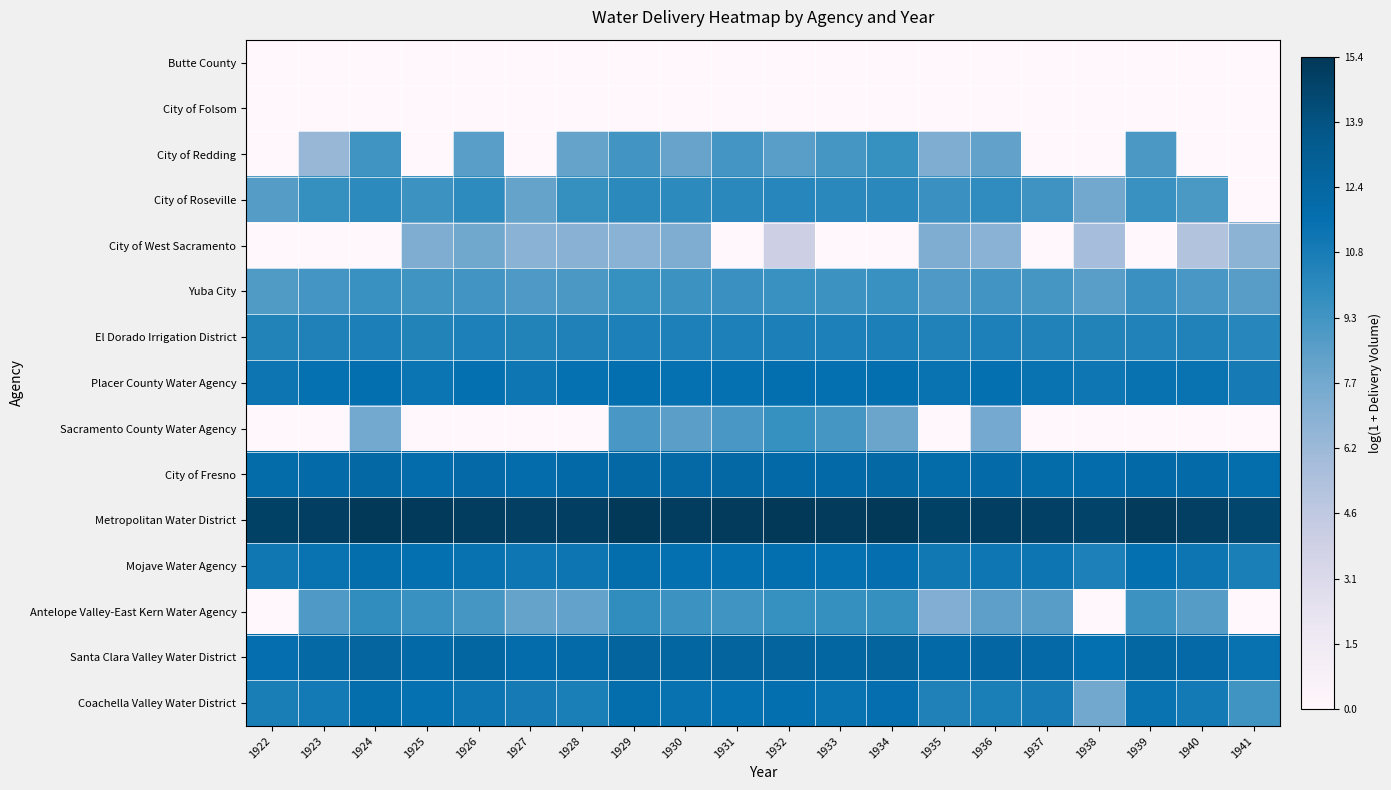

Reading left to right, list all the values displayed in this chart.

Butte County: 1922=0.0	1923=0.0	1924=0.0	1925=0.0	1926=0.0	1927=0.0	1928=0.0	1929=0.0	1930=0.0	1931=0.0	1932=0.0	1933=0.0	1934=0.0	1935=0.0	1936=0.0	1937=0.0	1938=0.0	1939=0.0	1940=0.0	1941=0.0
City of Folsom: 1922=0.0	1923=0.0	1924=0.0	1925=0.0	1926=0.0	1927=0.0	1928=0.0	1929=0.0	1930=0.0	1931=0.0	1932=0.0	1933=0.0	1934=0.0	1935=0.0	1936=0.0	1937=0.0	1938=0.0	1939=0.0	1940=0.0	1941=0.0
City of Redding: 1922=0.0	1923=6.3	1924=9.3	1925=0.0	1926=8.5	1927=0.0	1928=8.2	1929=9.2	1930=8.1	1931=9.2	1932=8.5	1933=9.2	1934=9.6	1935=7.3	1936=8.3	1937=0.0	1938=0.0	1939=9.0	1940=0.0	1941=0.0
City of Roseville: 1922=8.6	1923=9.7	1924=10.0	1925=9.4	1926=9.9	1927=8.2	1928=9.7	1929=10.1	1930=10.0	1931=10.1	1932=10.2	1933=10.1	1934=10.1	1935=9.5	1936=9.8	1937=9.4	1938=7.7	1939=9.6	1940=9.0	1941=0.0
City of West Sacramento: 1922=0.0	1923=0.0	1924=0.0	1925=7.2	1926=7.9	1927=6.8	1928=6.9	1929=6.8	1930=7.2	1931=0.0	1932=4.0	1933=0.0	1934=0.0	1935=7.3	1936=6.8	1937=0.0	1938=5.7	1939=0.0	1940=5.2	1941=6.8
Yuba City: 1922=8.8	1923=9.2	1924=9.5	1925=9.3	1926=9.3	1927=8.9	1928=9.0	1929=9.6	1930=9.4	1931=9.5	1932=9.6	1933=9.4	1934=9.5	1935=8.9	1936=9.2	1937=9.1	1938=8.6	1939=9.5	1940=9.1	1941=8.6
El Dorado Irrigation District: 1922=10.4	1923=10.5	1924=10.6	1925=10.4	1926=10.6	1927=10.4	1928=10.5	1929=10.6	1930=10.6	1931=10.6	1932=10.7	1933=10.6	1934=10.6	1935=10.5	1936=10.6	1937=10.5	1938=10.4	1939=10.5	1940=10.5	1941=10.2
Placer County Water Agency: 1922=11.3	1923=11.5	1924=11.6	1925=11.3	1926=11.6	1927=11.2	1928=11.5	1929=11.6	1930=11.5	1931=11.5	1932=11.6	1933=11.5	1934=11.6	1935=11.4	1936=11.6	1937=11.4	1938=11.2	1939=11.4	1940=11.3	1941=10.9
Sacramento County Water Agency: 1922=0.0	1923=0.0	1924=7.7	1925=0.0	1926=0.0	1927=0.0	1928=0.0	1929=9.1	1930=8.5	1931=9.1	1932=9.6	1933=9.2	1934=8.0	1935=0.0	1936=7.6	1937=0.0	1938=0.0	1939=0.0	1940=0.0	1941=0.0
City of Fresno: 1922=11.9	1923=12.0	1924=12.2	1925=11.8	1926=12.1	1927=11.9	1928=12.1	1929=12.2	1930=12.2	1931=12.2	1932=12.0	1933=12.1	1934=12.2	1935=11.9	1936=12.0	1937=11.9	1938=11.9	1939=12.1	1940=12.0	1941=11.8
Metropolitan Water District: 1922=14.9	1923=15.0	1924=15.4	1925=15.3	1926=15.1	1927=15.0	1928=15.1	1929=15.4	1930=15.2	1931=15.2	1932=15.3	1933=15.2	1934=15.3	1935=14.9	1936=15.1	1937=14.9	1938=14.7	1939=15.2	1940=15.0	1941=14.6
Mojave Water Agency: 1922=11.1	1923=11.4	1924=11.7	1925=11.5	1926=11.5	1927=11.2	1928=11.2	1929=11.8	1930=11.5	1931=11.6	1932=11.6	1933=11.5	1934=11.7	1935=11.1	1936=11.2	1937=11.3	1938=10.6	1939=11.6	1940=11.3	1941=10.7
Antelope Valley-East Kern Water Agency: 1922=0.0	1923=8.9	1924=9.8	1925=9.6	1926=9.2	1927=8.2	1928=8.3	1929=9.8	1930=9.4	1931=9.3	1932=9.6	1933=9.7	1934=9.7	1935=7.2	1936=8.4	1937=8.6	1938=0.0	1939=9.4	1940=8.7	1941=0.0
Santa Clara Valley Water District: 1922=11.7	1923=12.2	1924=12.5	1925=12.0	1926=12.4	1927=11.9	1928=12.0	1929=12.5	1930=12.4	1931=12.5	1932=12.6	1933=12.4	1934=12.5	1935=12.0	1936=12.3	1937=12.1	1938=11.6	1939=12.3	1940=12.1	1941=11.4
Coachella Valley Water District: 1922=10.8	1923=11.0	1924=11.8	1925=11.5	1926=11.3	1927=10.9	1928=10.7	1929=11.7	1930=11.5	1931=11.5	1932=11.6	1933=11.4	1934=11.7	1935=10.6	1936=10.7	1937=10.9	1938=7.7	1939=11.4	1940=11.0	1941=9.3